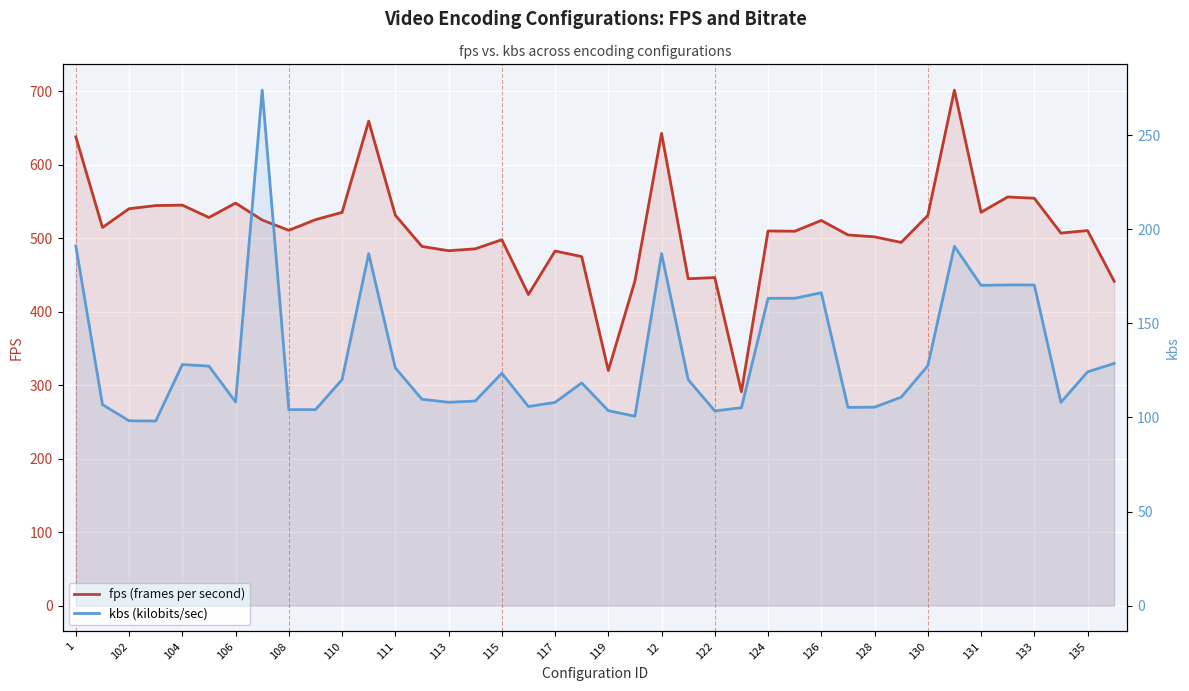

Where is kbs (kilobits/sec) nearest to the value 185?

12